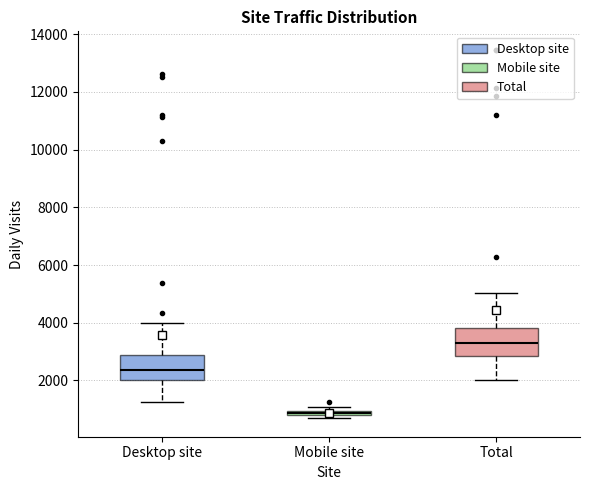

Which box has the highest median line?

Total